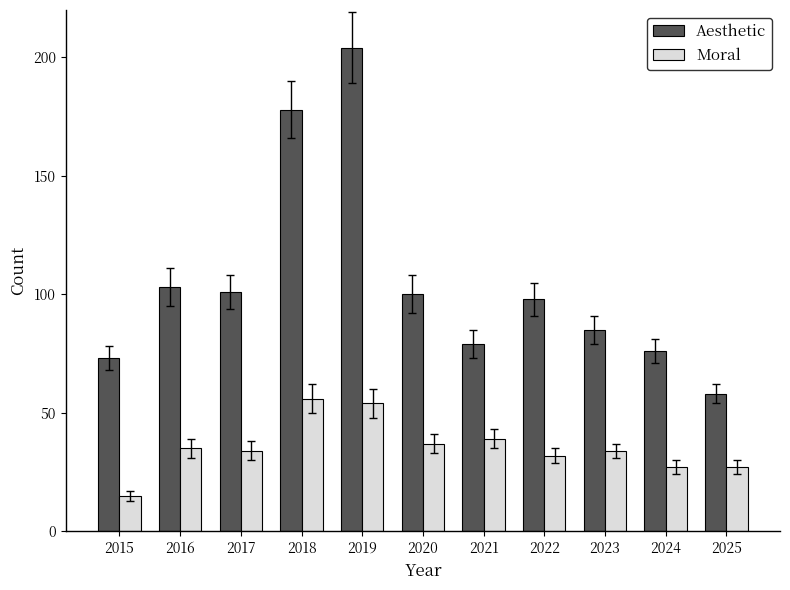

Reading right to left, extract all data points from this chart.

Aesthetic: 58	76	85	98	79	100	204	178	101	103	73
Moral: 27	27	34	32	39	37	54	56	34	35	15